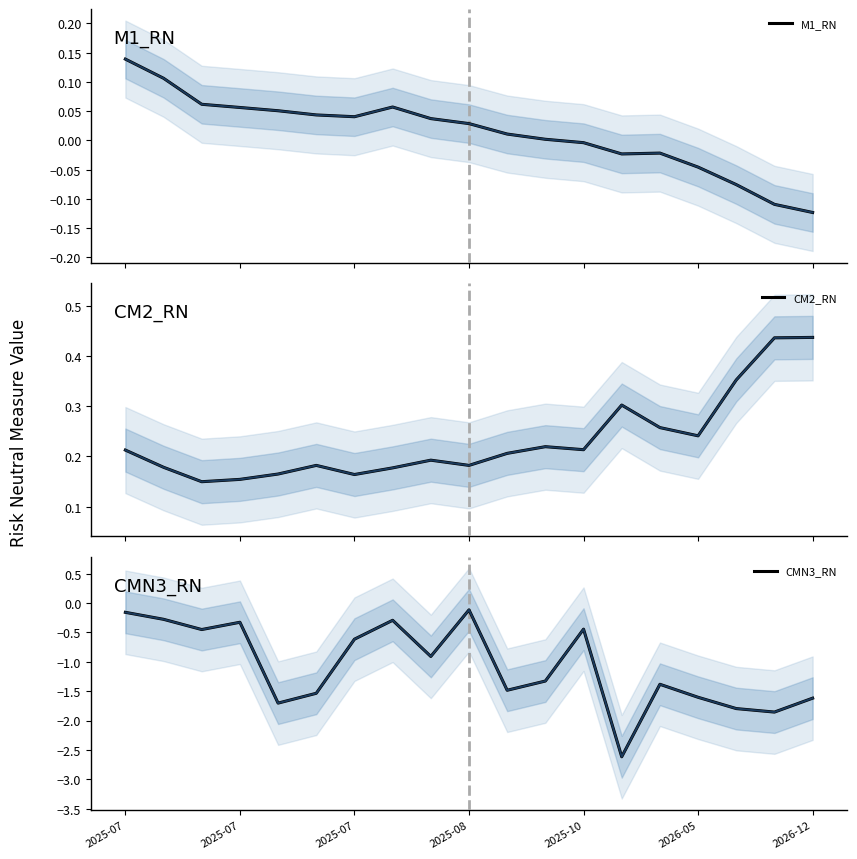

What are all the series names shown in the legend?

M1_RN, CM2_RN, CMN3_RN